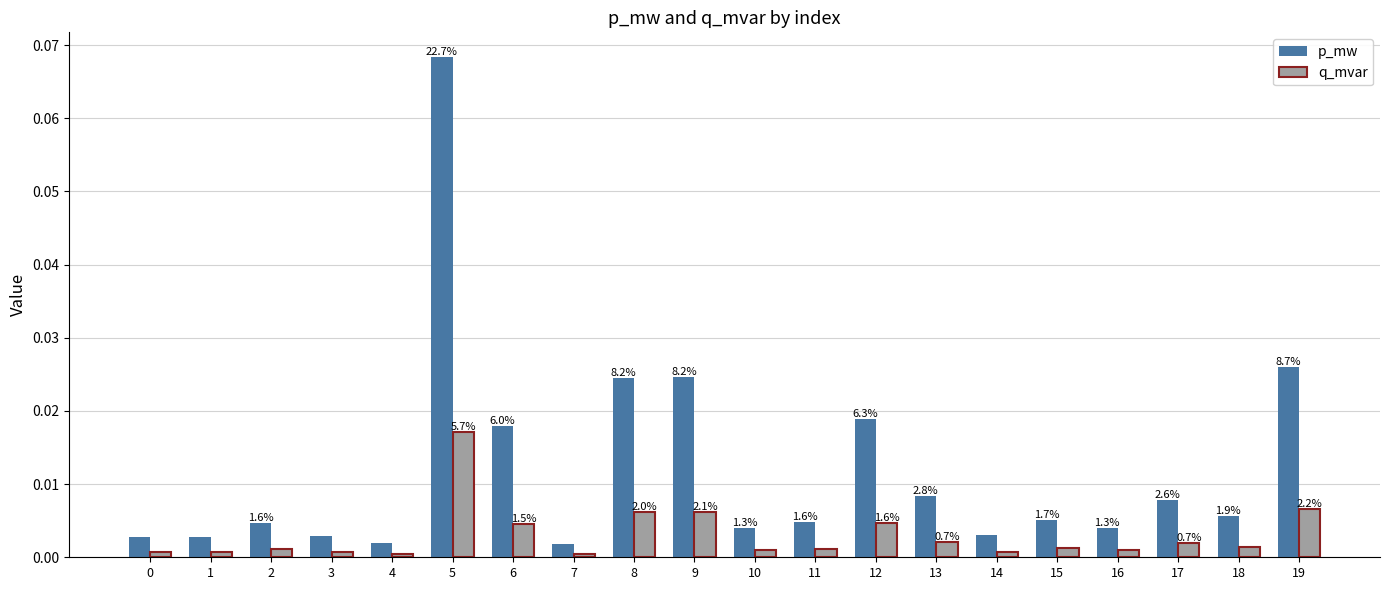

How many bars are there in each group?

2